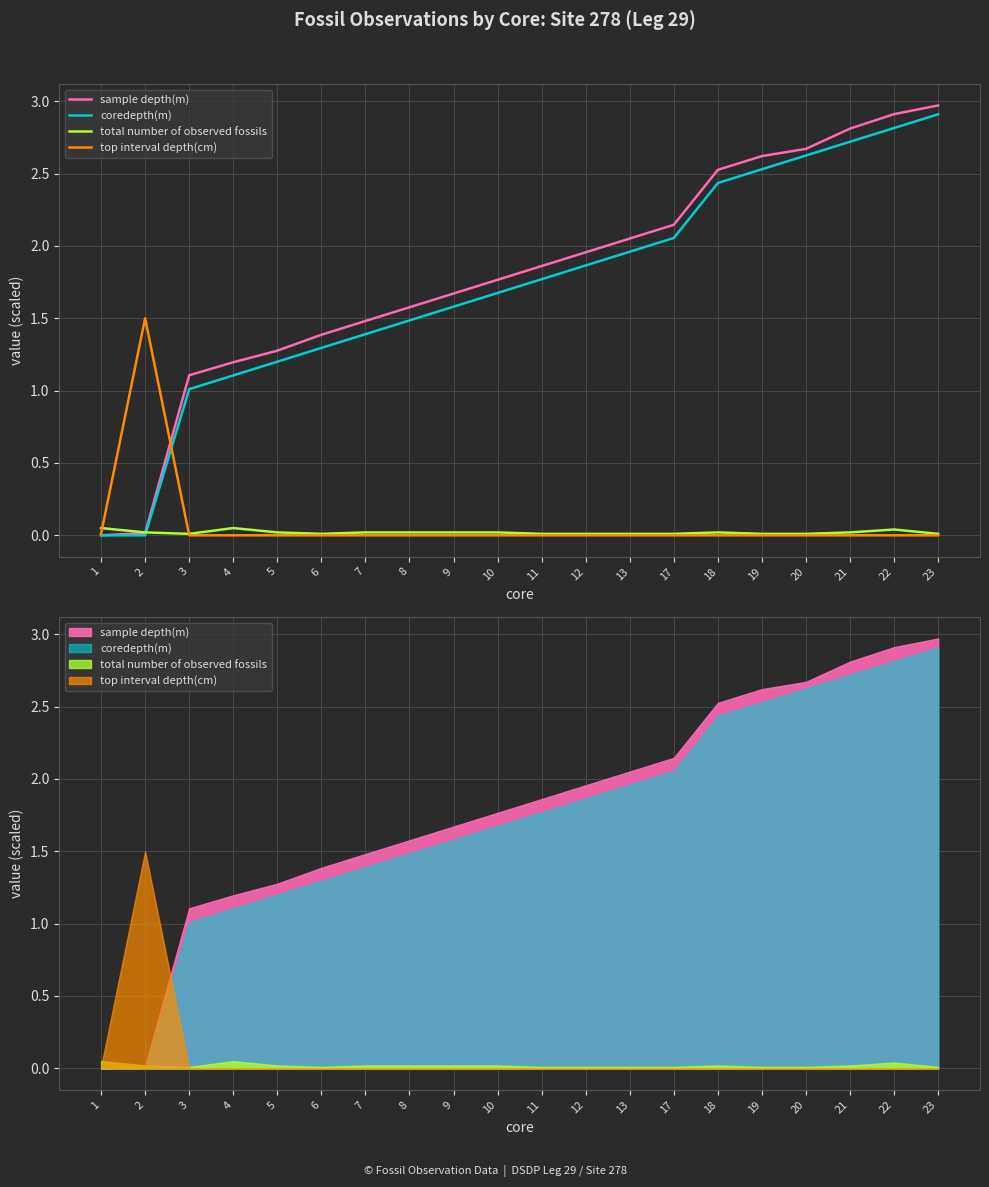

What are all the series names shown in the legend?

sample depth(m), coredepth(m), total number of observed fossils, top interval depth(cm)